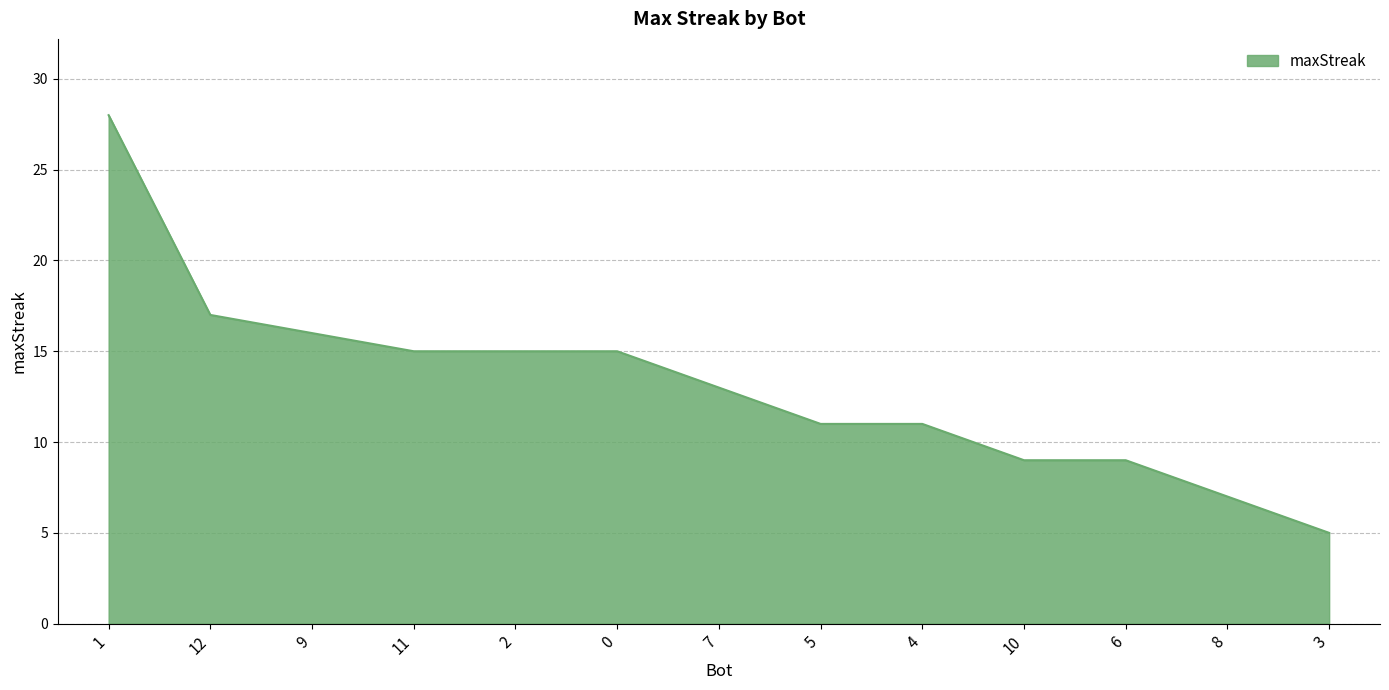

What is the minimum value shown in the chart?

5